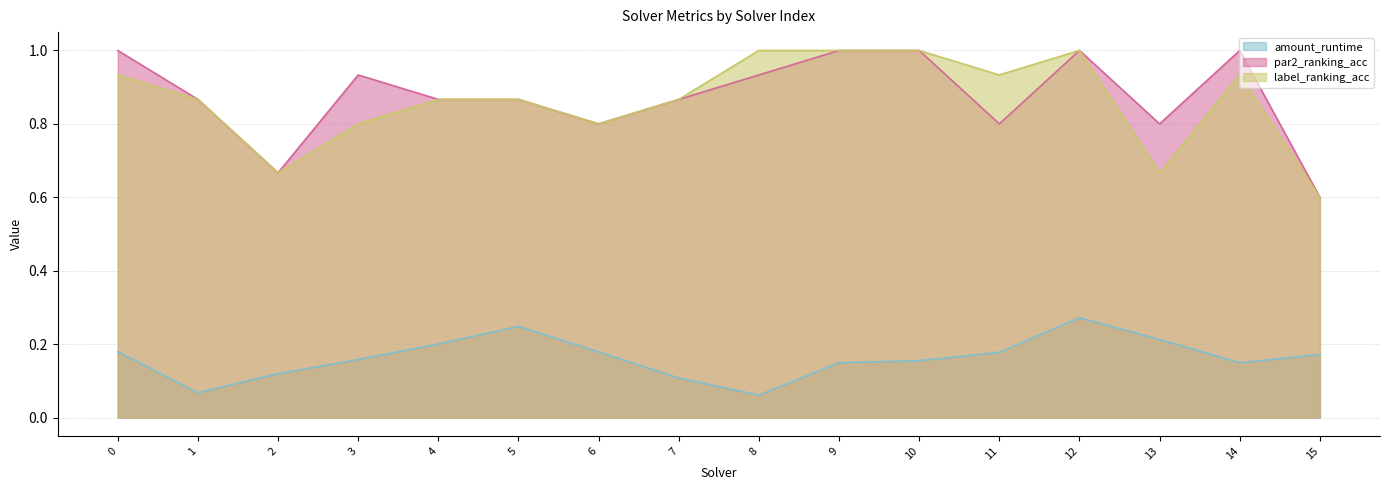

Between 0 and 5, which series saw the biggest shift?

par2_ranking_acc